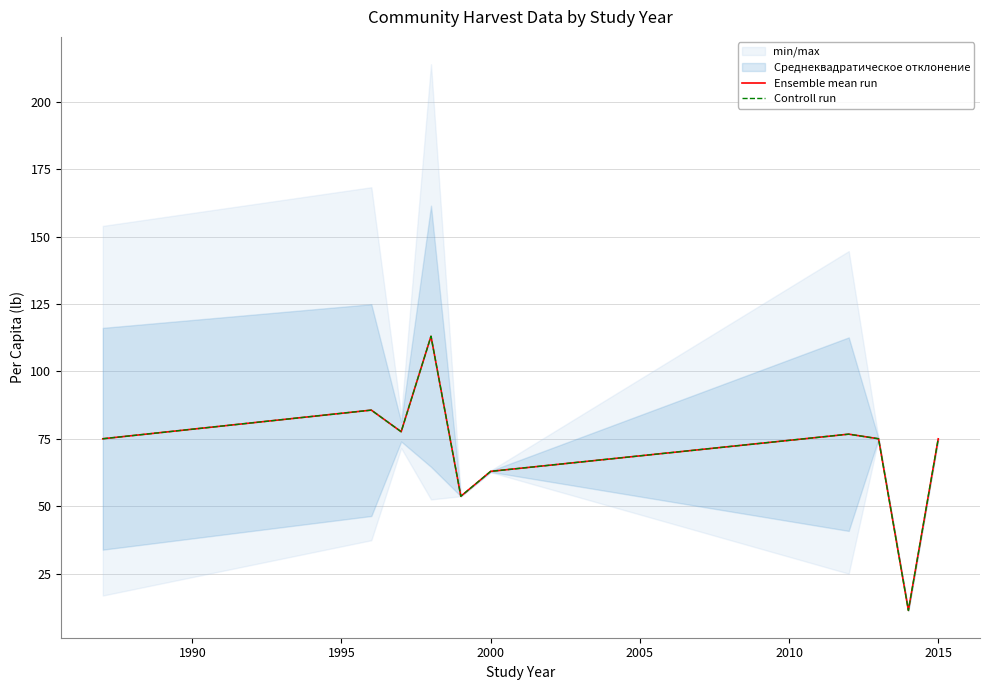

What is the total value across all series at 2000?

126.0